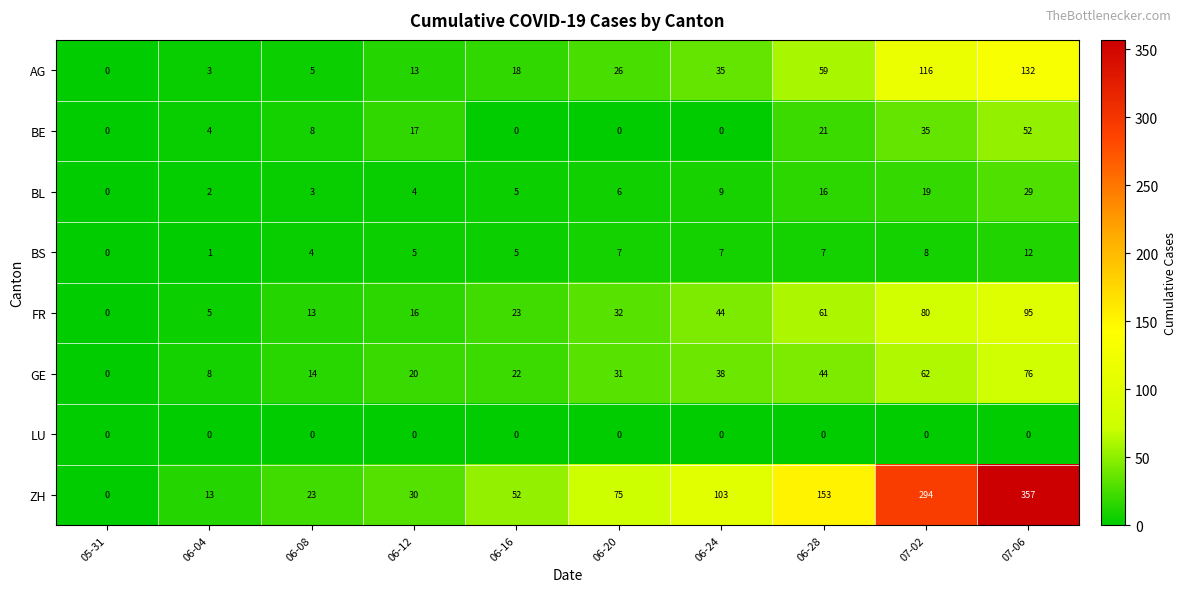

At 06-28, list the series in order from largest to smallest.

ZH, FR, AG, GE, BE, BL, BS, LU